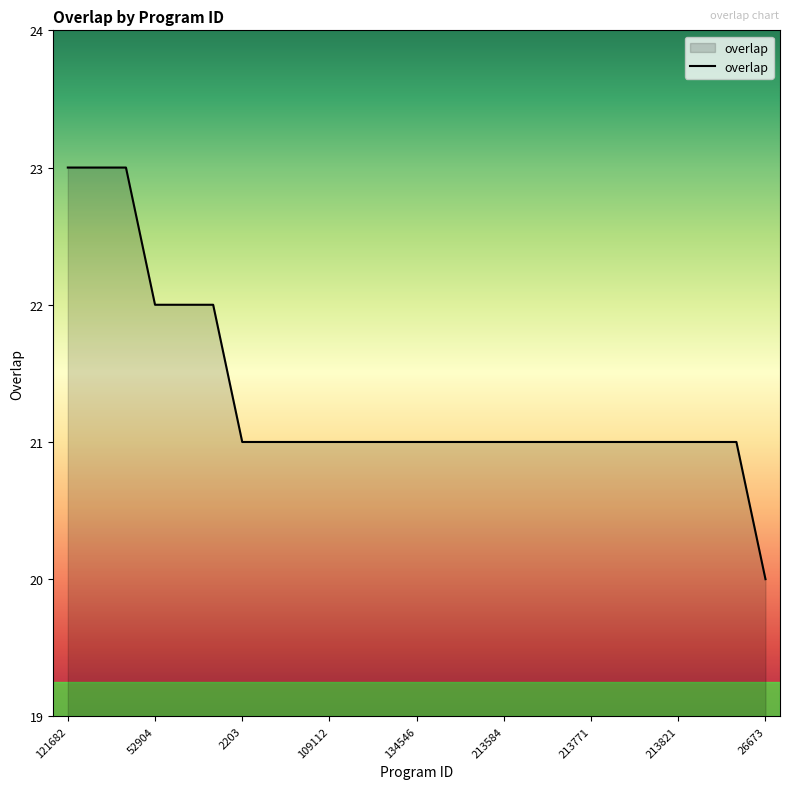

What is the difference between the maximum and minimum values?

3